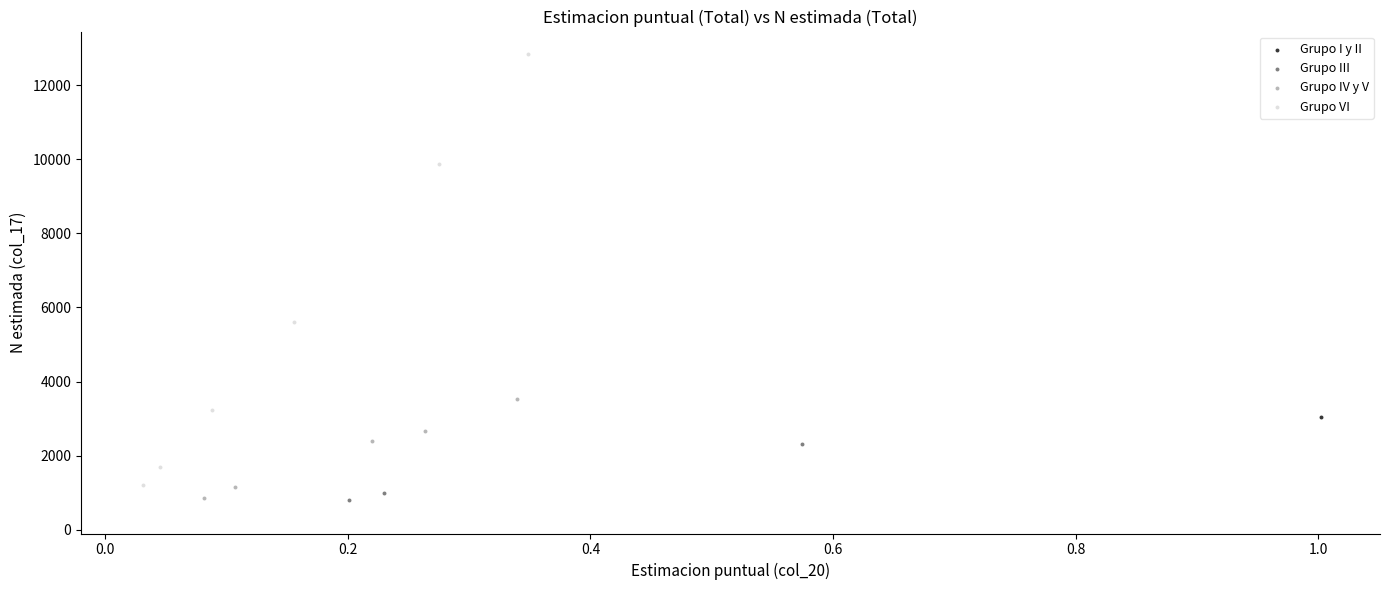

What are all the series names shown in the legend?

Grupo I y II, Grupo III, Grupo IV y V, Grupo VI